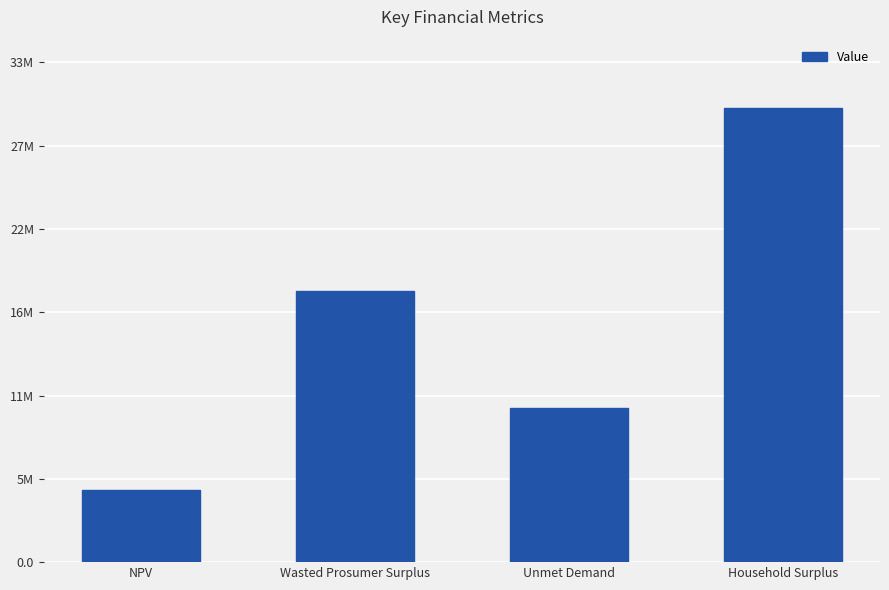

At which label is the value closest to 17567492?

Wasted Prosumer Surplus